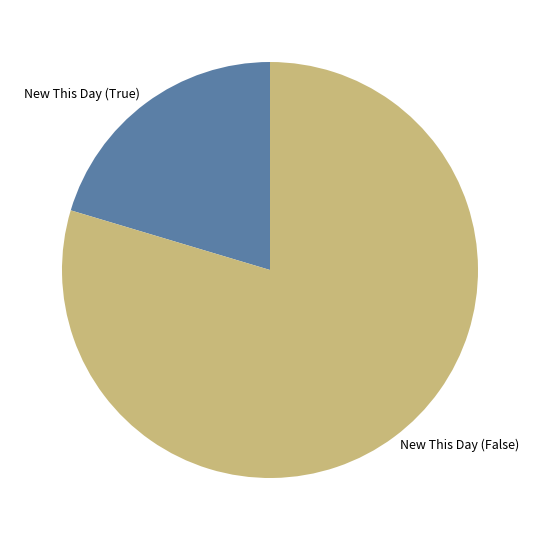

The New This Day (True) slice represents 20% of the pie. True or false?

True